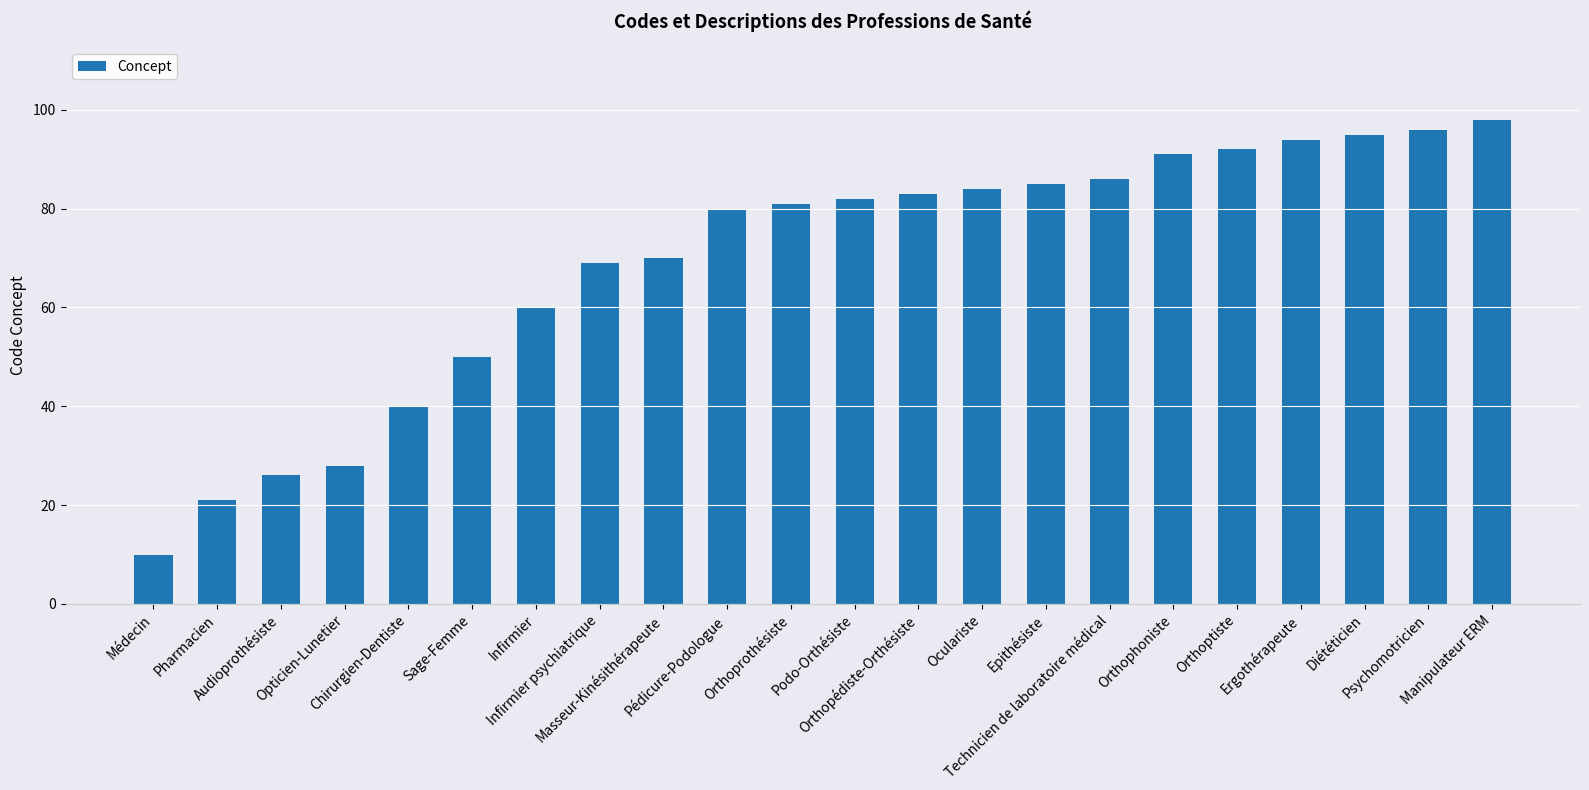

What is the label of the 2nd bar from the right?

Psychomotricien